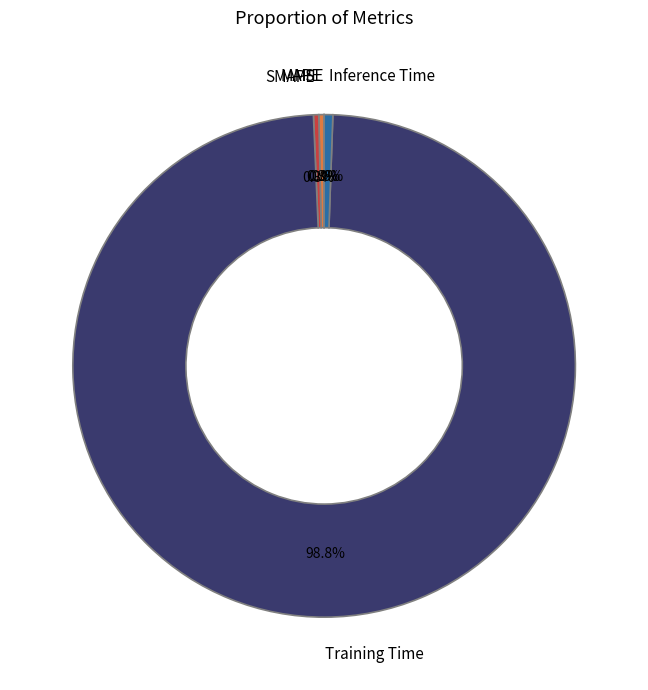

Which slice represents more than half of the pie?

Training Time